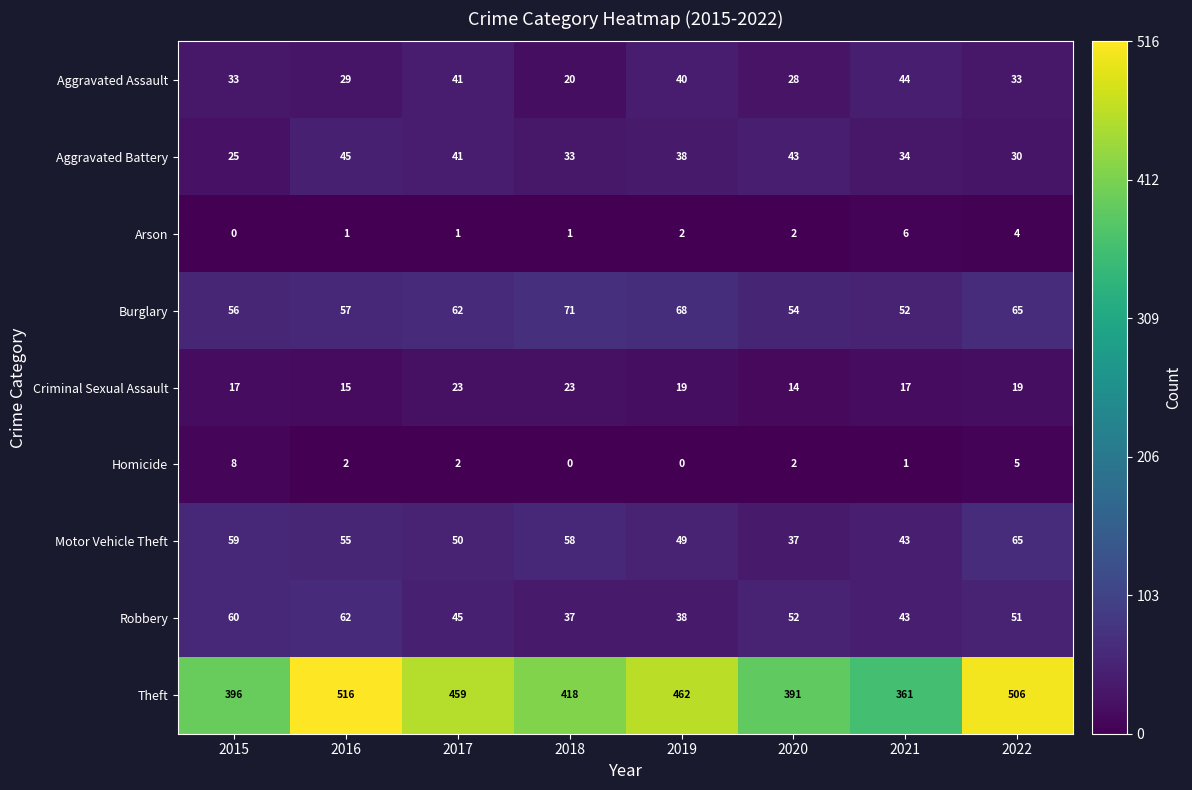

How many data points in Theft are less than 459?

4